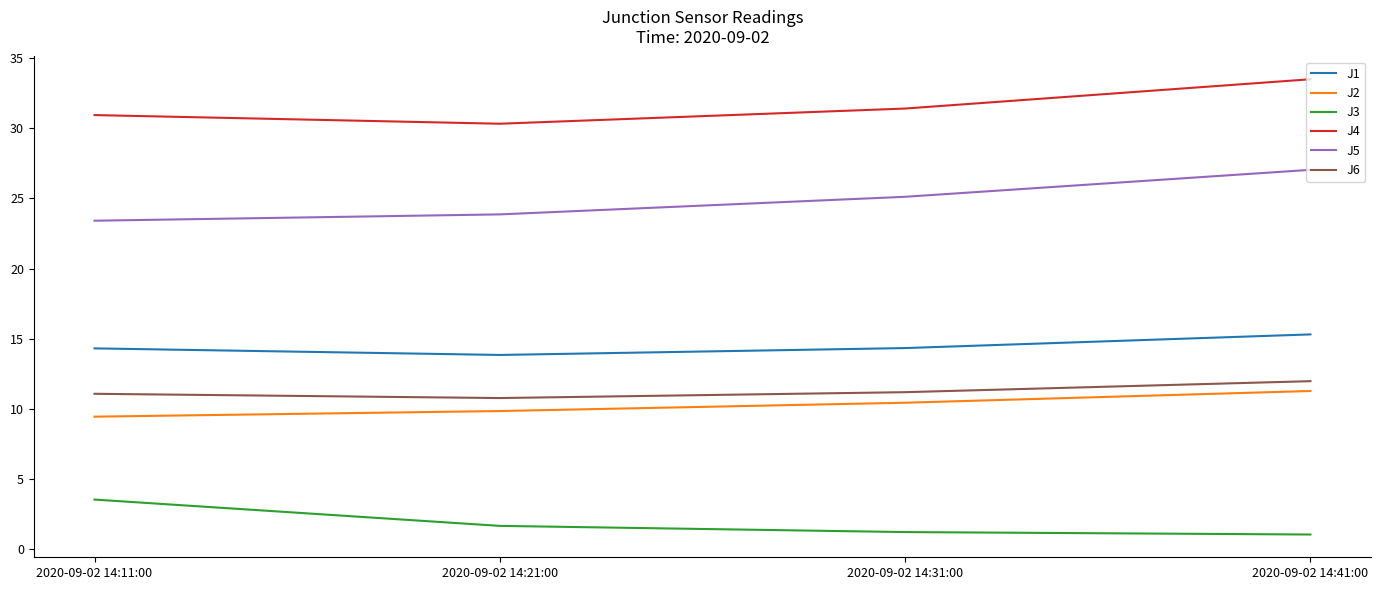

Does the chart display data point markers on the line(s)?

No